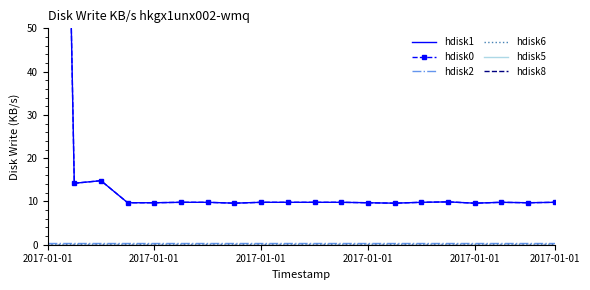

The value of hdisk1 at 18 is 12.7. True or false?

False